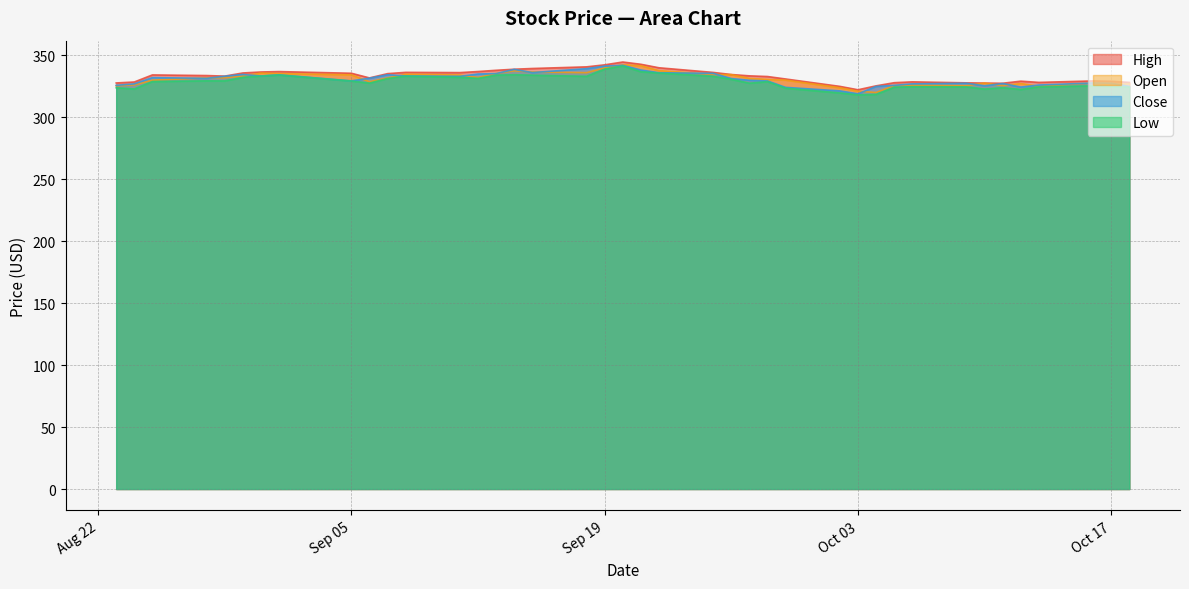

In High, how many points are higher than both neighbors (excluding endpoints)?

7